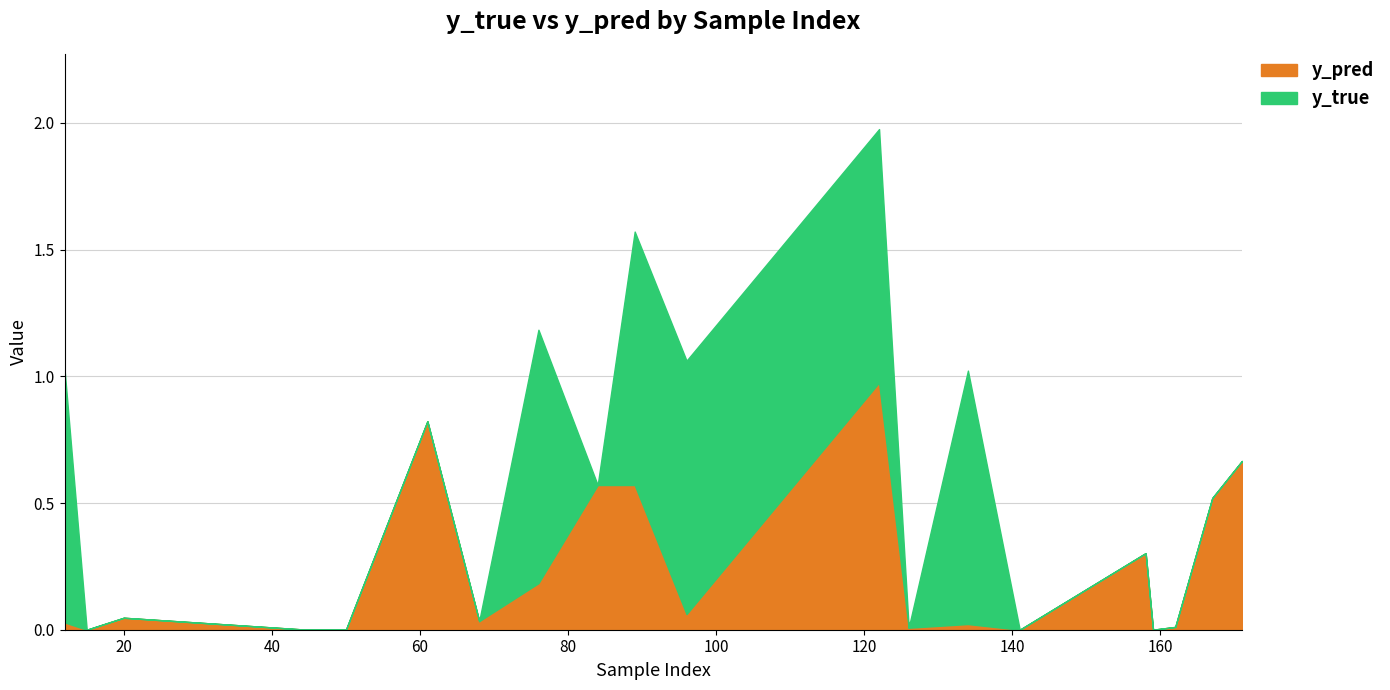

At which label is y_true closest to 0?

15